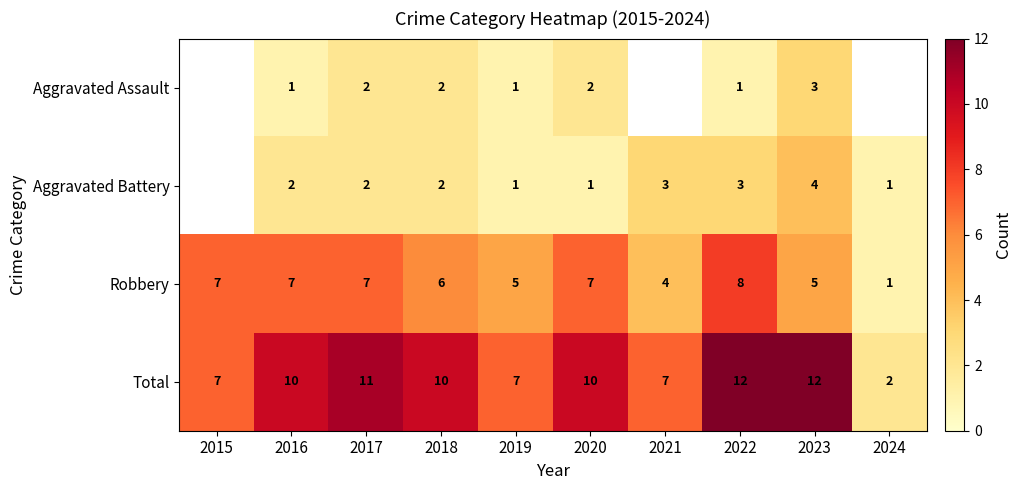

What is the difference between the second highest and second lowest values in the Total series?

5